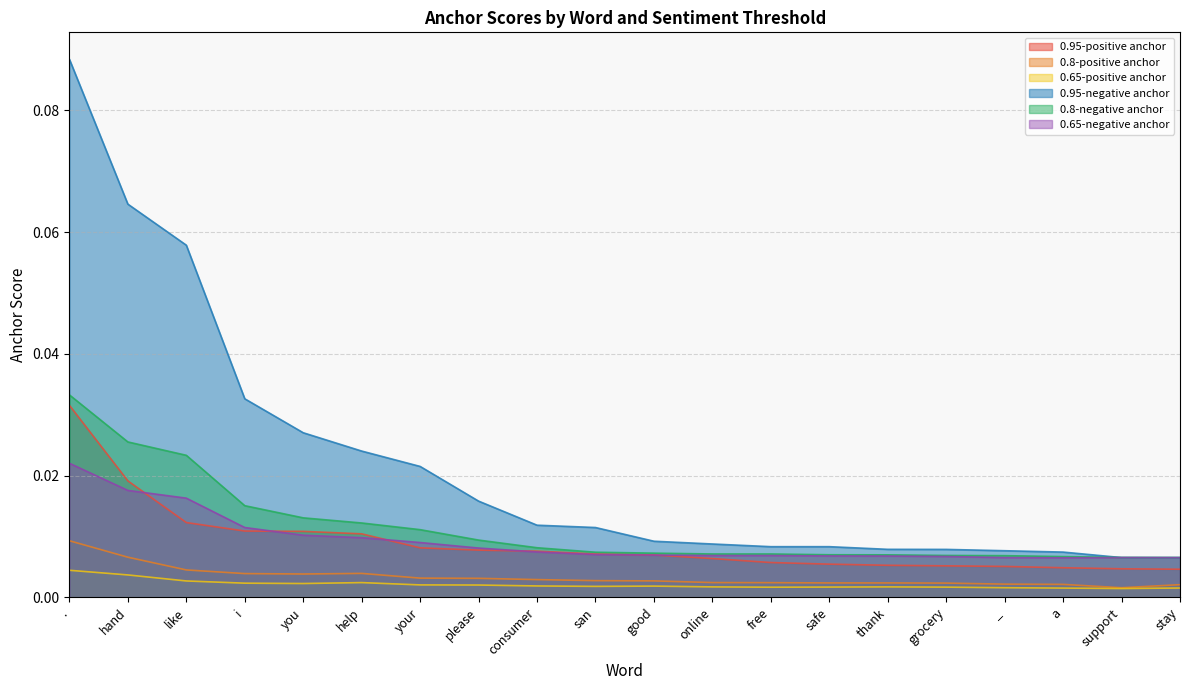

At please, list the series in order from largest to smallest.

0.95-negative anchor, 0.8-negative anchor, 0.65-negative anchor, 0.95-positive anchor, 0.8-positive anchor, 0.65-positive anchor